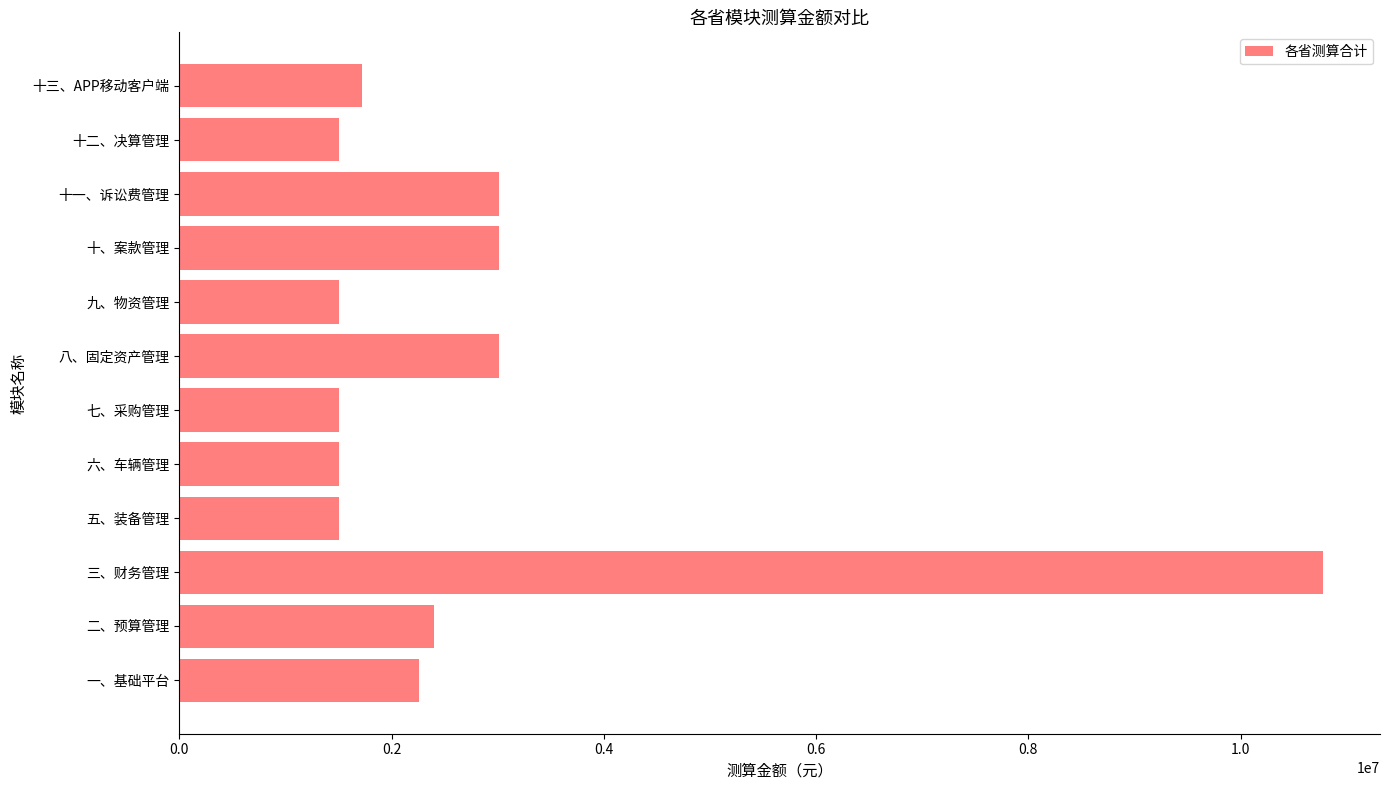

What is the difference between the maximum and minimum values?

9268115